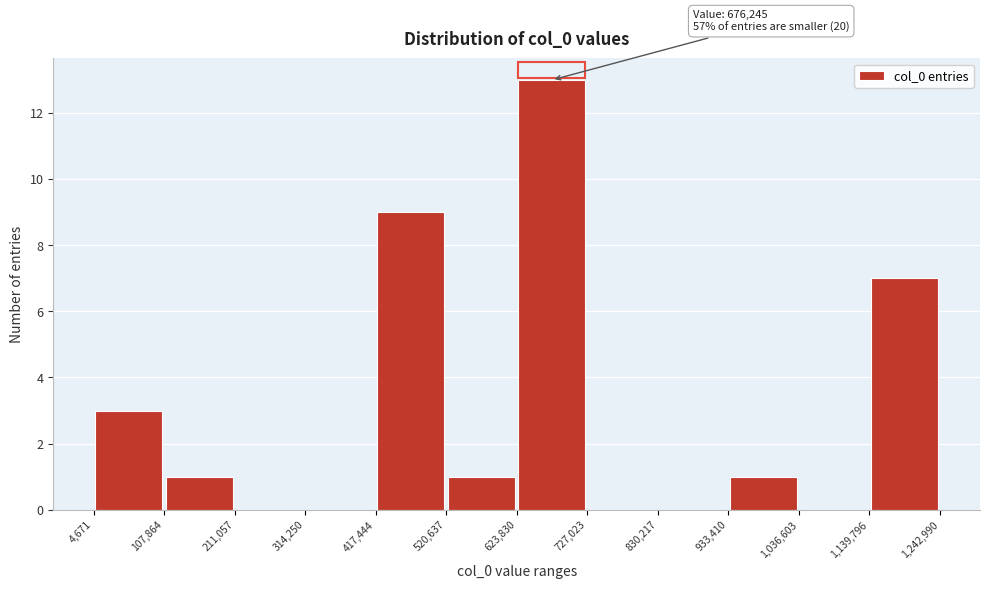

Over which range of the x-axis is the bar tallest?

623,830 to 727,023